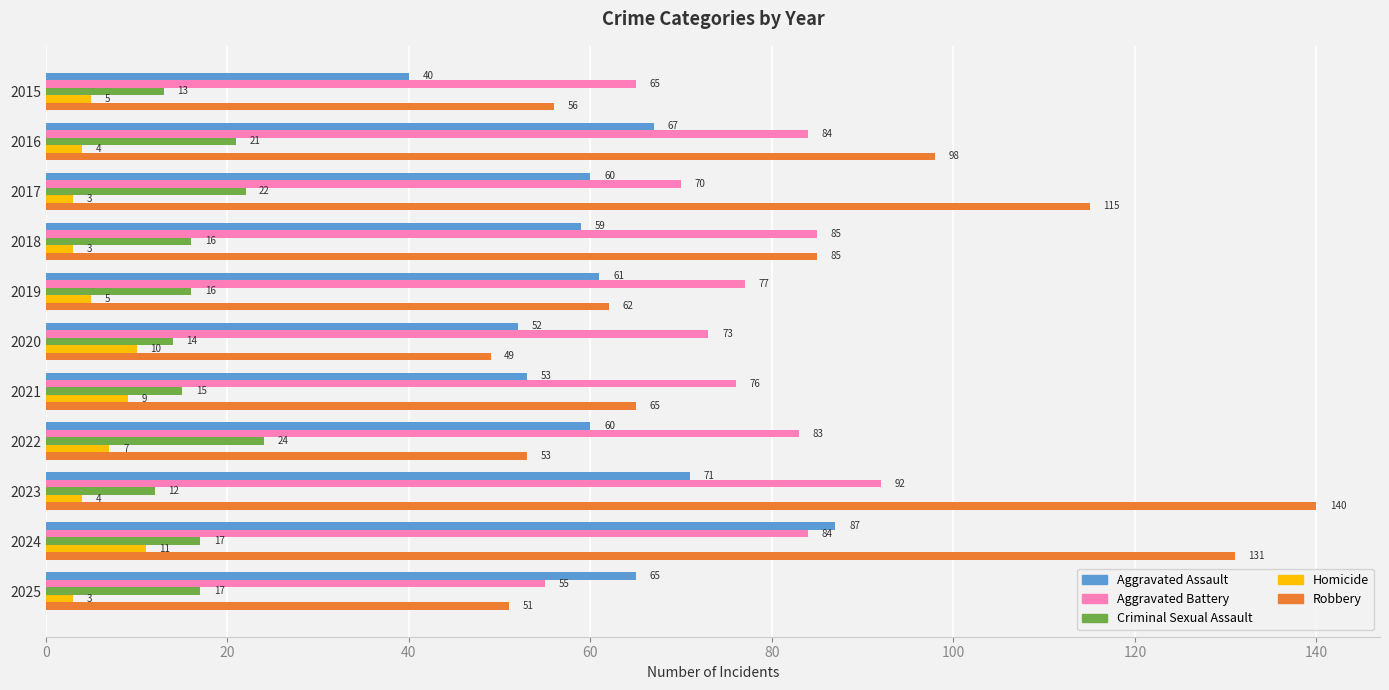

Rank the series by their maximum value, from highest to lowest.

Robbery, Aggravated Battery, Aggravated Assault, Criminal Sexual Assault, Homicide